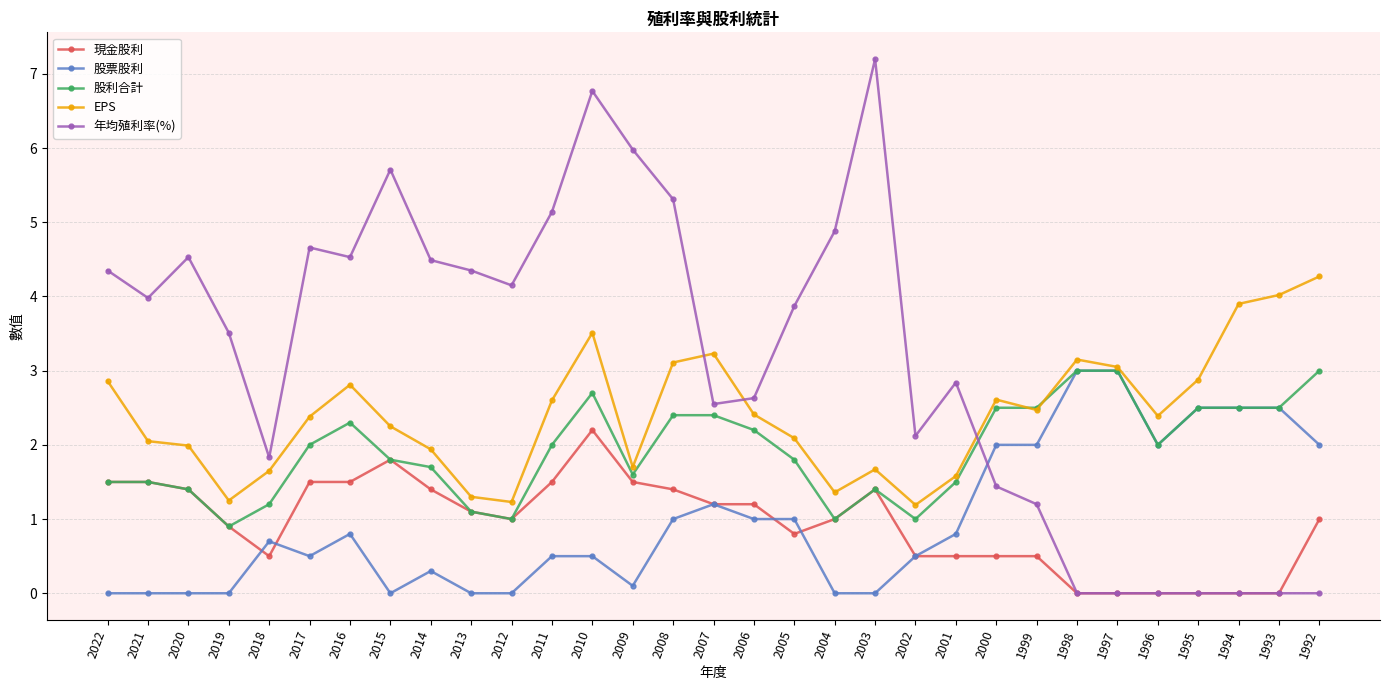

How many values in the 年均殖利率(%) series are below 3?

14